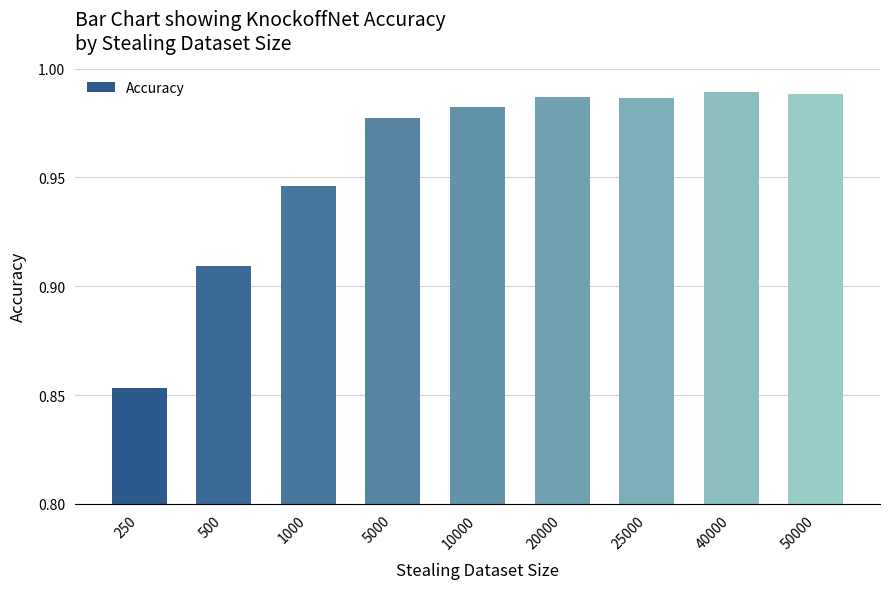

What is the sum of the values at 25000 and 250?

1.8